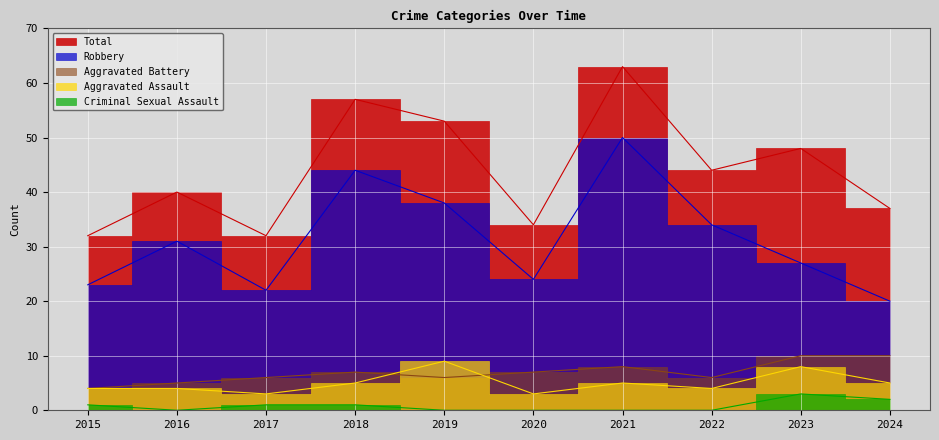

What is the difference between the maximum and second lowest values in the Total series?

31